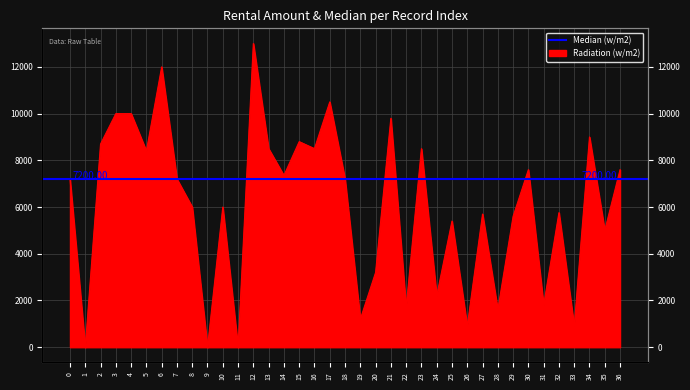

What is the value of the 23rd point from the left?

1700